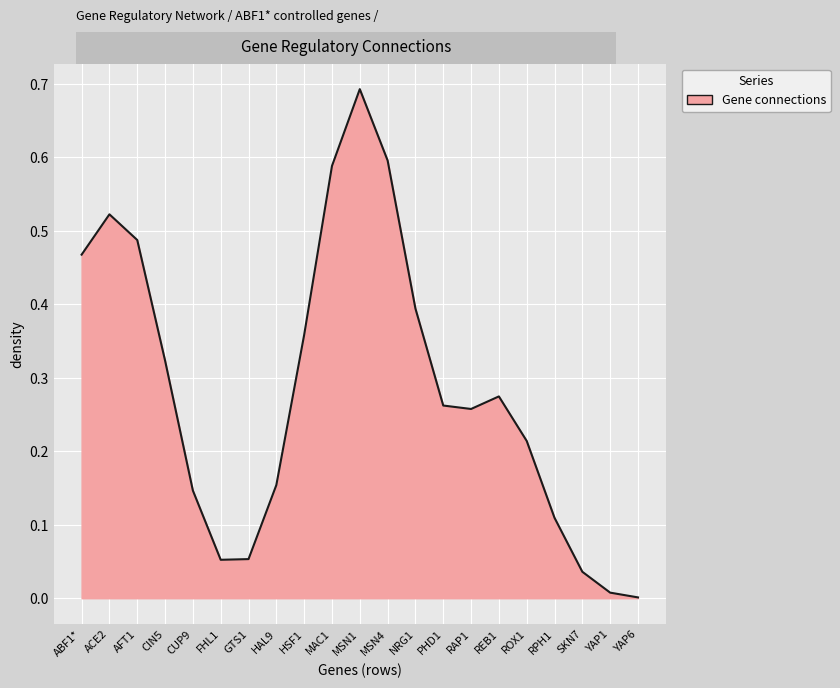

The chart shows a value of 0.2 at MSN4. True or false?

False